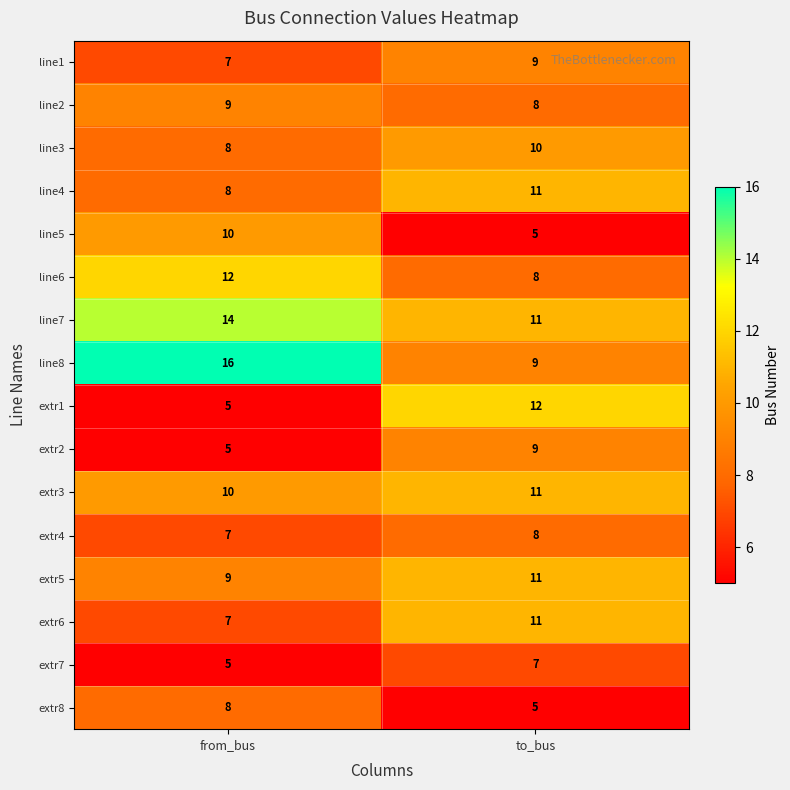

How many categories are shown in the chart?

2